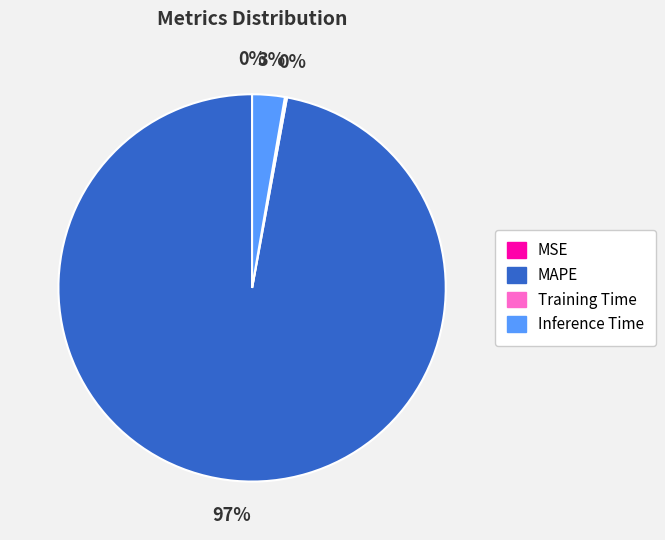

To the nearest percent, what is the difference between the Inference Time and MAPE slice percentages?

94%